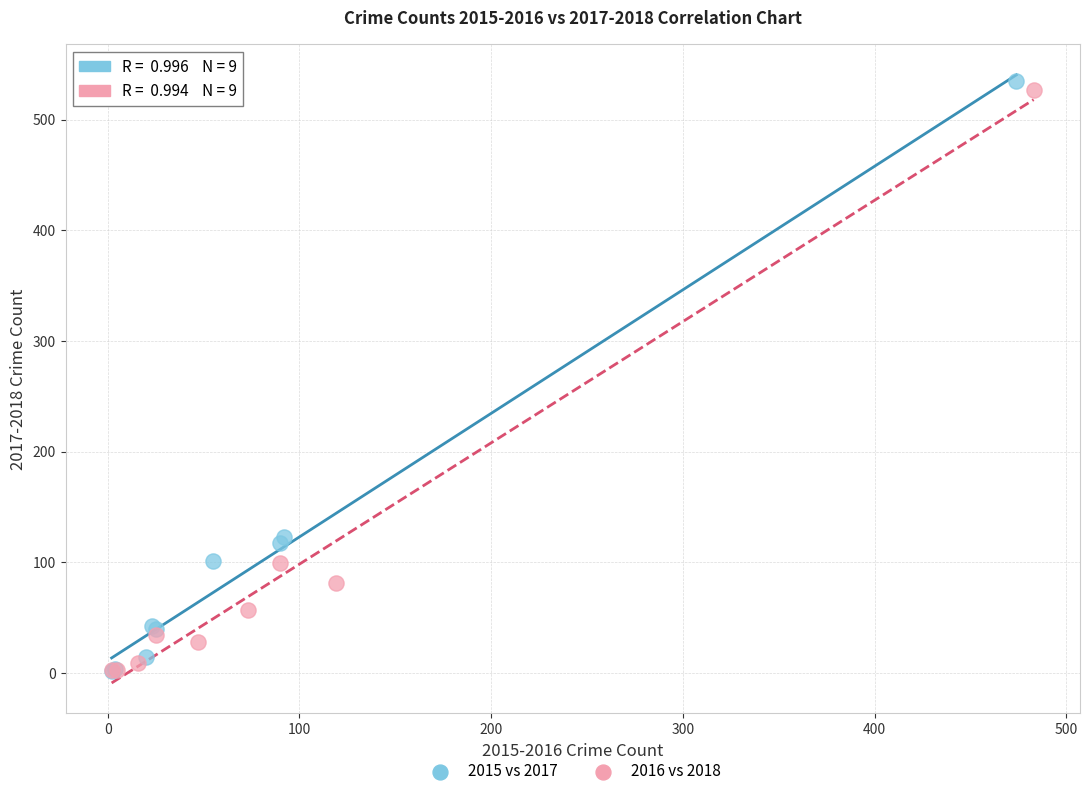

Which series contains the highest Y value?

2015 vs 2017